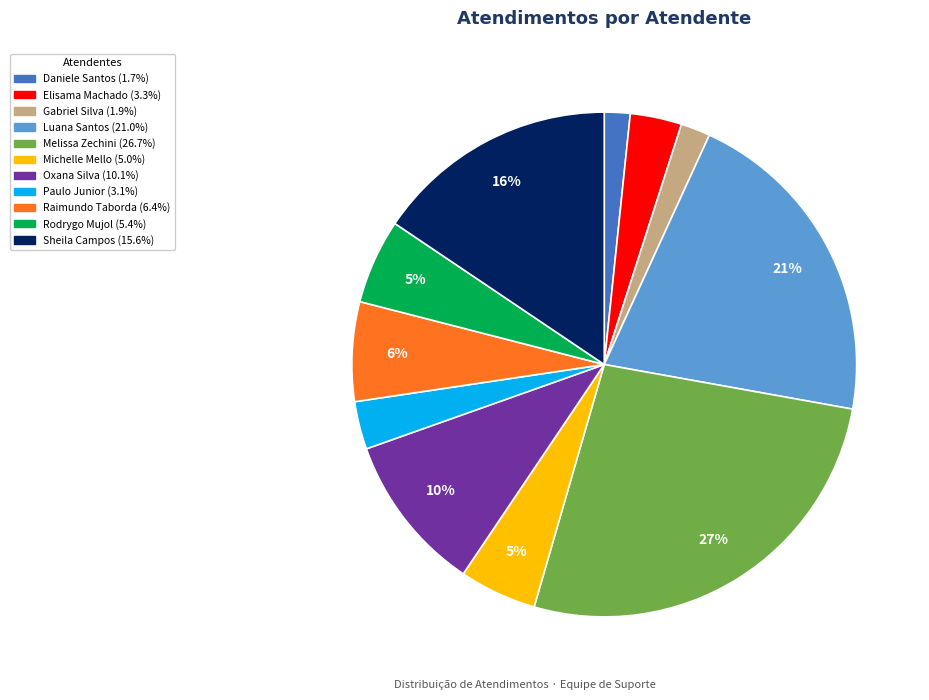

Count the number of slices in the pie.

11